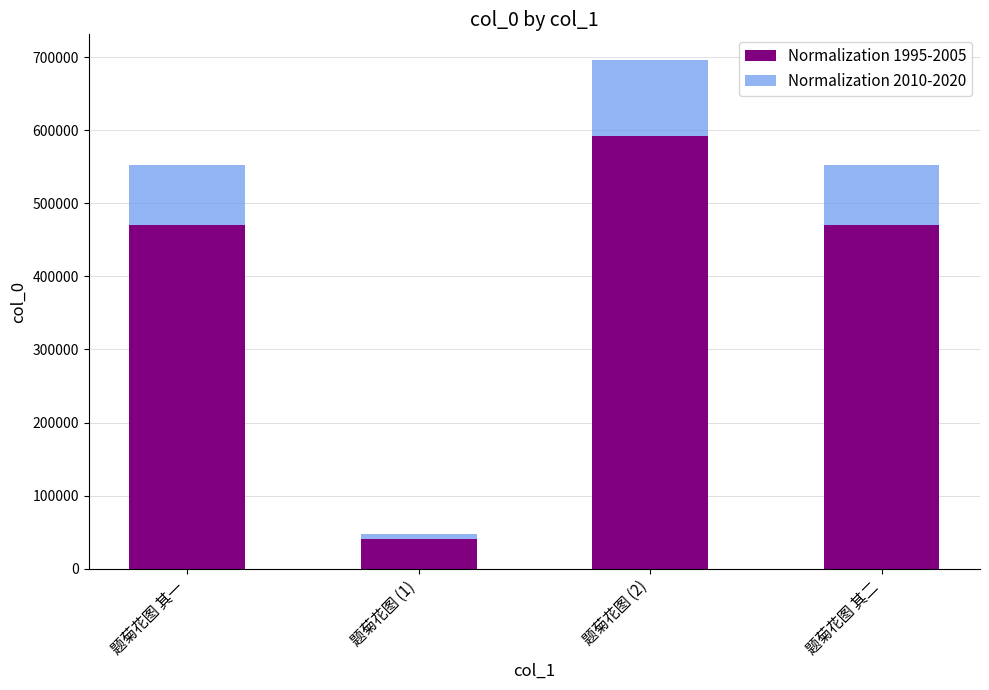

What are all the series names shown in the legend?

Normalization 1995-2005, Normalization 2010-2020